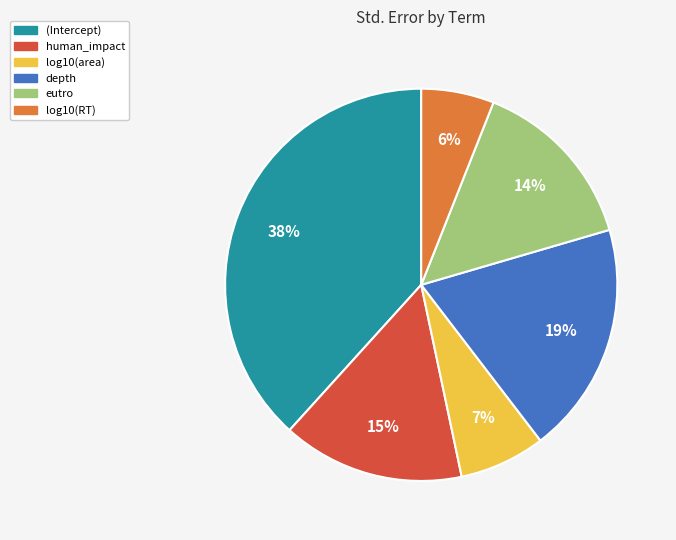

Between eutro and human_impact, which is larger?

human_impact